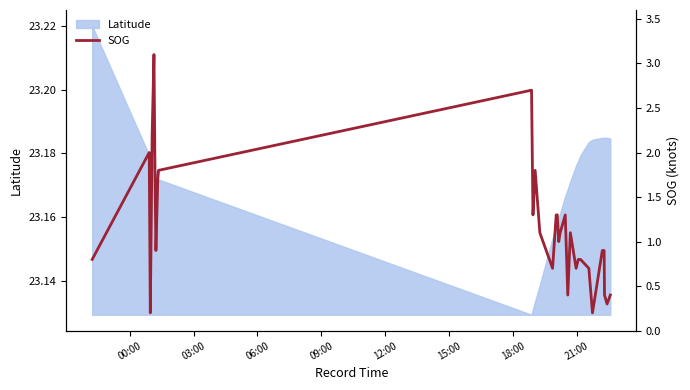

The chart shows a value of 3.1 at 11. True or false?

False